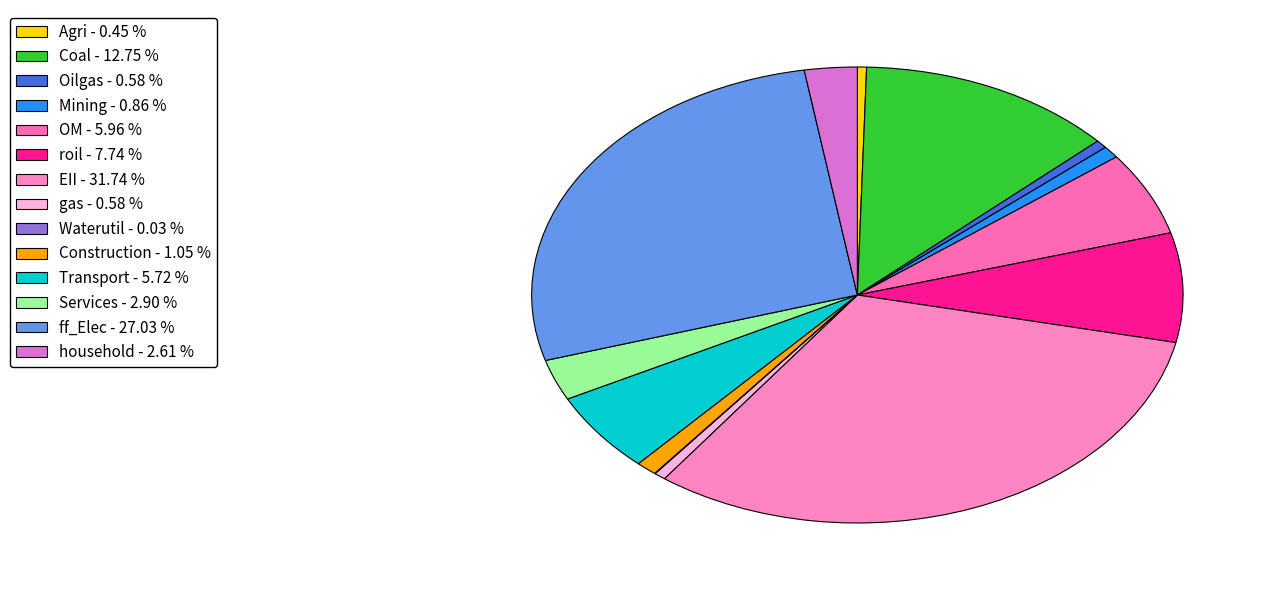

What is the smallest slice in the pie chart?

Waterutil